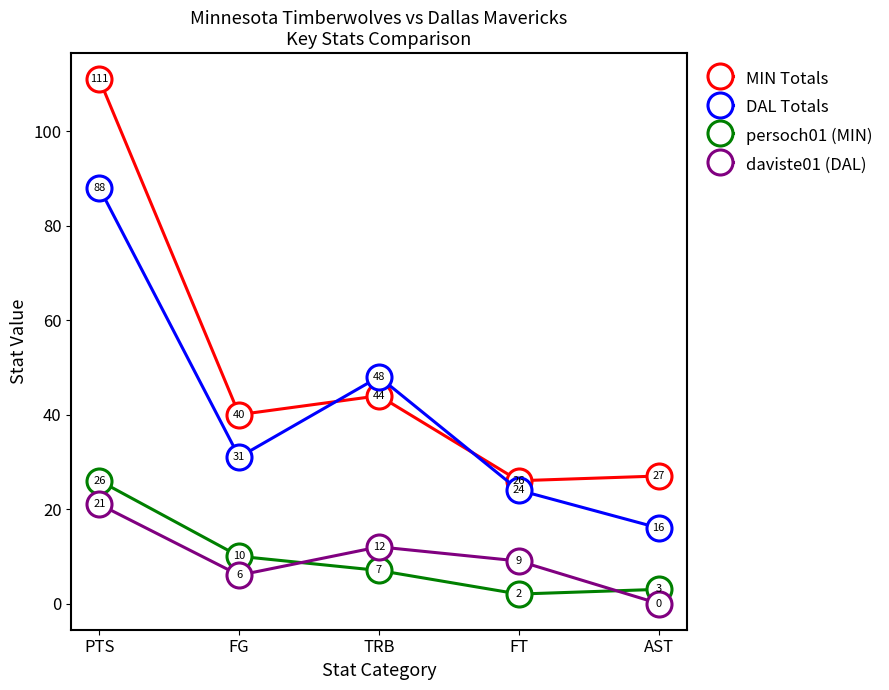

What are all the series names shown in the legend?

MIN Totals, DAL Totals, persoch01 (MIN), daviste01 (DAL)